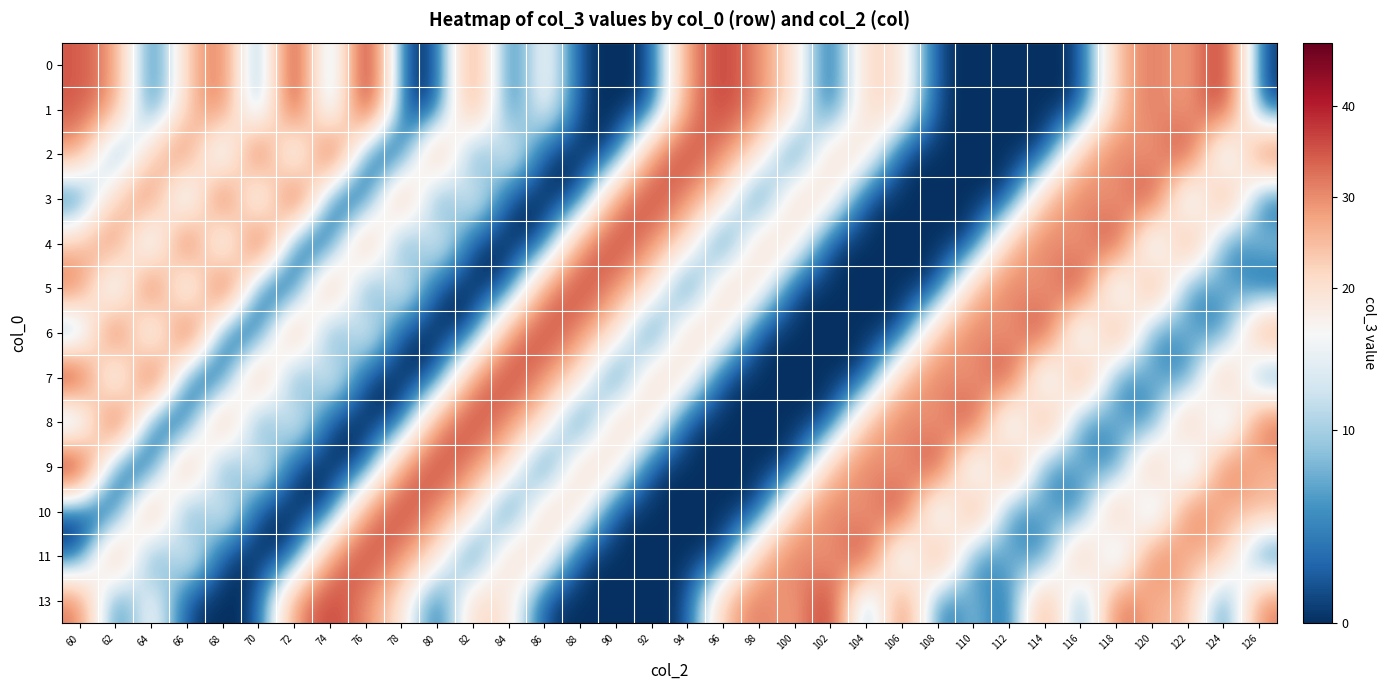

Reading left to right, transcribe all the data shown in this chart.

0: 60=35	62=29	64=0	66=23	68=35	70=0	72=45	74=0	76=47	78=0	80=0	82=33	84=0	86=19	88=0	90=0	92=0	94=30	96=38	98=30	100=19	102=0	104=23	106=19	108=0	110=0	112=0	114=0	116=0	118=25	120=33	122=26	124=42	126=0
1: 60=35	62=29	64=0	66=23	68=35	70=0	72=45	74=0	76=47	78=0	80=0	82=33	84=0	86=19	88=0	90=0	92=0	94=30	96=38	98=30	100=19	102=0	104=23	106=19	108=0	110=0	112=0	114=0	116=0	118=25	120=33	122=26	124=42	126=0
2: 60=29	62=0	64=23	66=35	68=0	70=45	72=0	74=47	76=0	78=0	80=33	82=0	84=19	86=0	88=0	90=0	92=30	94=38	96=30	98=19	100=0	102=23	104=19	106=0	108=0	110=0	112=0	114=0	116=25	118=33	120=26	122=42	124=0	126=37
3: 60=0	62=23	64=35	66=0	68=45	70=0	72=47	74=0	76=0	78=33	80=0	82=19	84=0	86=0	88=0	90=30	92=38	94=30	96=19	98=0	100=23	102=19	104=0	106=0	108=0	110=0	112=0	114=25	116=33	118=26	120=42	122=0	124=37	126=0
4: 60=23	62=35	64=0	66=45	68=0	70=47	72=0	74=0	76=33	78=0	80=19	82=0	84=0	86=0	88=30	90=38	92=30	94=19	96=0	98=23	100=19	102=0	104=0	106=0	108=0	110=0	112=25	114=33	116=26	118=42	120=0	122=37	124=0	126=11
5: 60=35	62=0	64=45	66=0	68=47	70=0	72=0	74=33	76=0	78=19	80=0	82=0	84=0	86=30	88=38	90=30	92=19	94=0	96=23	98=19	100=0	102=0	104=0	106=0	108=0	110=25	112=33	114=26	116=42	118=0	120=37	122=0	124=11	126=0
6: 60=0	62=45	64=0	66=47	68=0	70=0	72=33	74=0	76=19	78=0	80=0	82=0	84=30	86=38	88=30	90=19	92=0	94=23	96=19	98=0	100=0	102=0	104=0	106=0	108=25	110=33	112=26	114=42	116=0	118=37	120=0	122=11	124=0	126=33
7: 60=45	62=0	64=47	66=0	68=0	70=33	72=0	74=19	76=0	78=0	80=0	82=30	84=38	86=30	88=19	90=0	92=23	94=19	96=0	98=0	100=0	102=0	104=0	106=25	108=33	110=26	112=42	114=0	116=37	118=0	120=11	122=0	124=33	126=0
8: 60=0	62=47	64=0	66=0	68=33	70=0	72=19	74=0	76=0	78=0	80=30	82=38	84=30	86=19	88=0	90=23	92=19	94=0	96=0	98=0	100=0	102=0	104=25	106=33	108=26	110=42	112=0	114=37	116=0	118=11	120=0	122=33	124=0	126=36
9: 60=47	62=0	64=0	66=33	68=0	70=19	72=0	74=0	76=0	78=30	80=38	82=30	84=19	86=0	88=23	90=19	92=0	94=0	96=0	98=0	100=0	102=25	104=33	106=26	108=42	110=0	112=37	114=0	116=11	118=0	120=33	122=0	124=36	126=25
10: 60=0	62=0	64=33	66=0	68=19	70=0	72=0	74=0	76=30	78=38	80=30	82=19	84=0	86=23	88=19	90=0	92=0	94=0	96=0	98=0	100=25	102=33	104=26	106=42	108=0	110=37	112=0	114=11	116=0	118=33	120=0	122=36	124=25	126=26
11: 60=0	62=33	64=0	66=19	68=0	70=0	72=0	74=30	76=38	78=30	80=19	82=0	84=23	86=19	88=0	90=0	92=0	94=0	96=0	98=25	100=33	102=26	104=42	106=0	108=37	110=0	112=11	114=0	116=33	118=0	120=36	122=25	124=26	126=0
13: 60=33	62=0	64=19	66=0	68=0	70=0	72=30	74=38	76=30	78=19	80=0	82=23	84=19	86=0	88=0	90=0	92=0	94=0	96=25	98=33	100=26	102=42	104=0	106=37	108=0	110=11	112=0	114=33	116=0	118=36	120=25	122=26	124=0	126=32